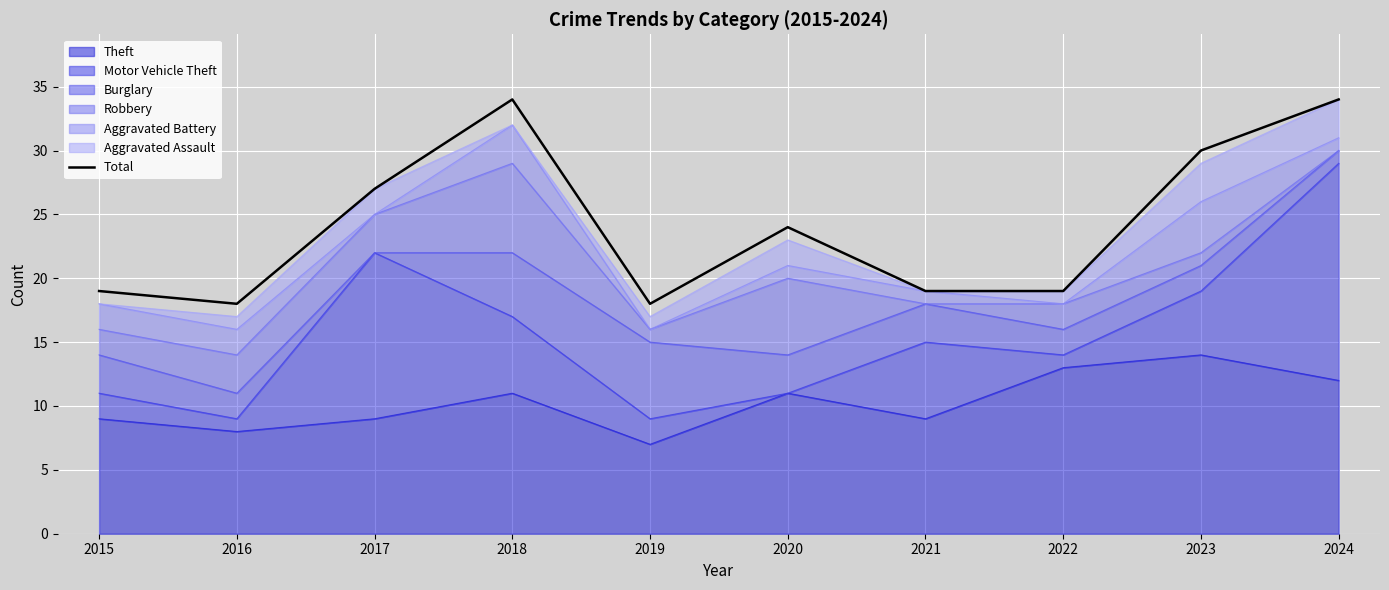

Does the chart display data point markers on the line(s)?

No